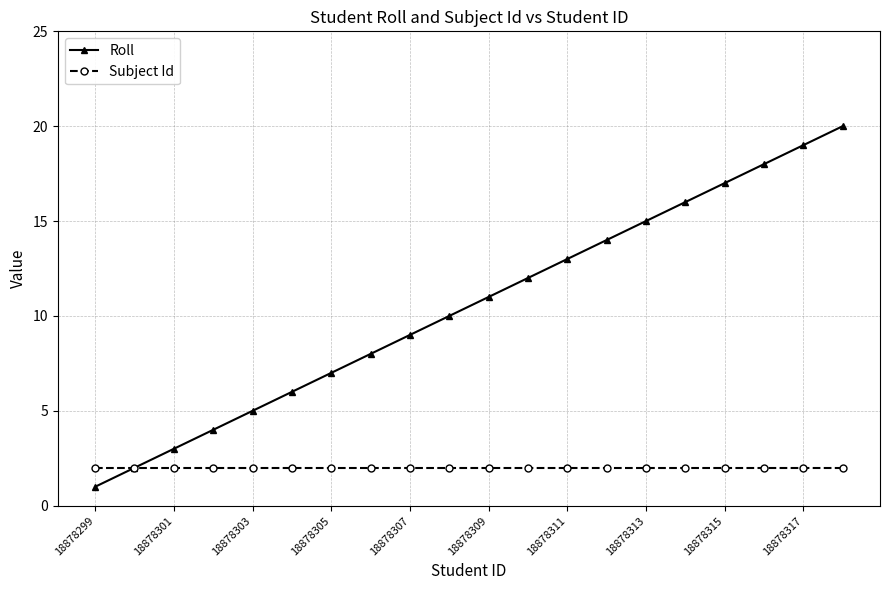

List the series in order of their overall mean, lowest first.

Subject Id, Roll